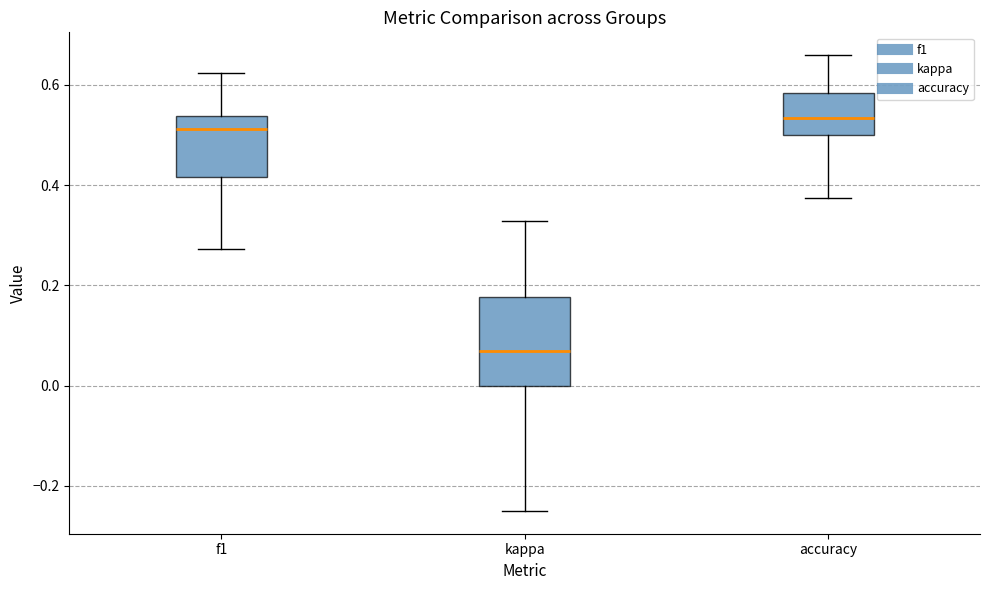

Which box has the lowest median line?

kappa